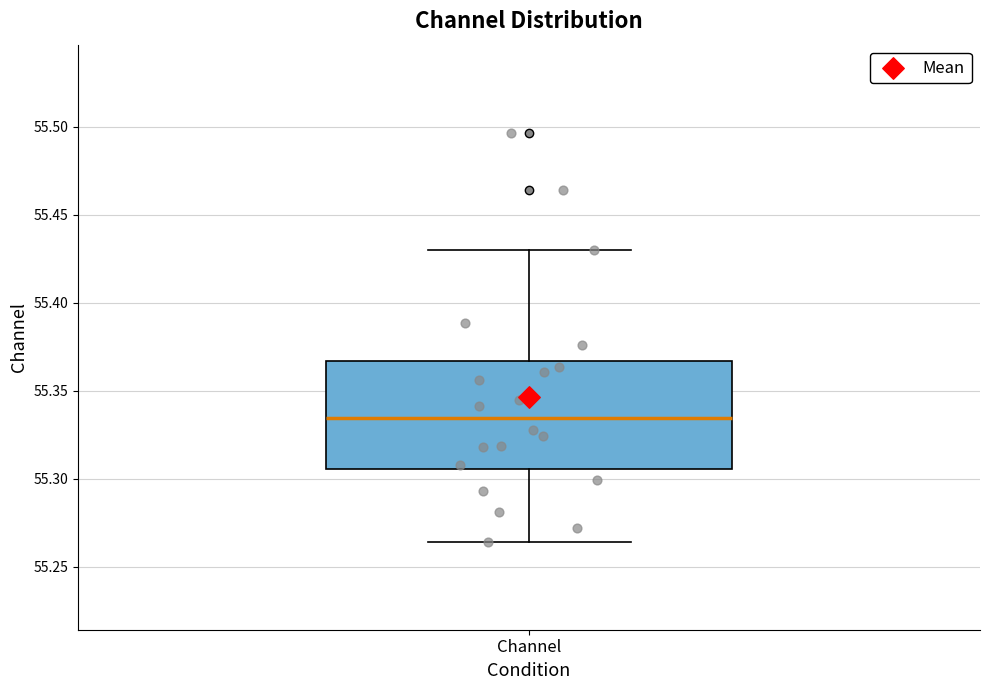

Where does the lower whisker of the box for Channel end on the y-axis? The values are not printed on the chart, so give them approximately, as read against the axis.

55.265